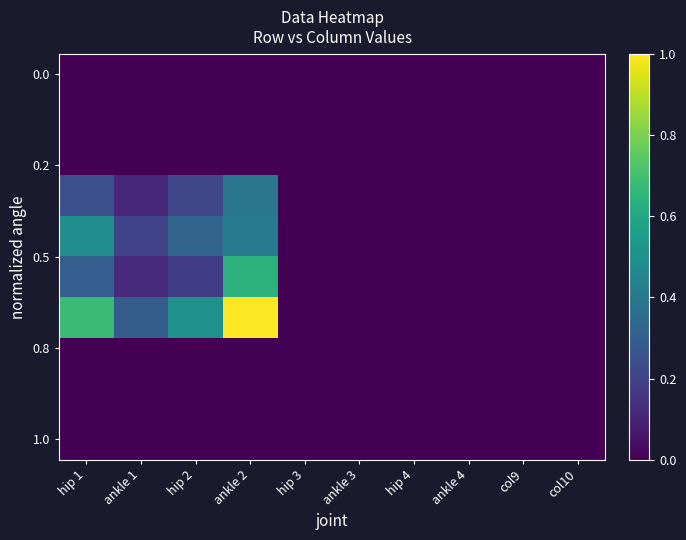

How many distinct data groups are displayed?

10